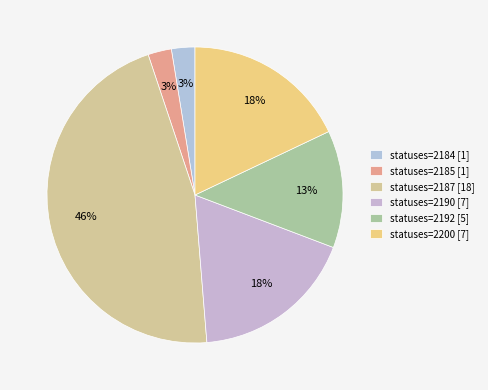

Count the number of slices in the pie.

6